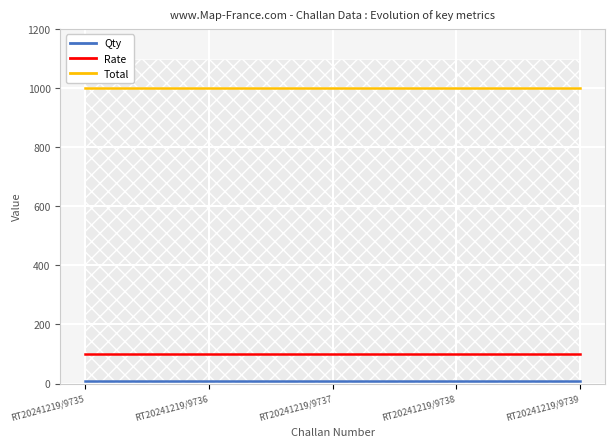

Reading right to left, list all the values displayed in this chart.

Qty: RT20241219/9739=10	RT20241219/9738=10	RT20241219/9737=10	RT20241219/9736=10	RT20241219/9735=10
Rate: RT20241219/9739=100	RT20241219/9738=100	RT20241219/9737=100	RT20241219/9736=100	RT20241219/9735=100
Total: RT20241219/9739=1000	RT20241219/9738=1000	RT20241219/9737=1000	RT20241219/9736=1000	RT20241219/9735=1000